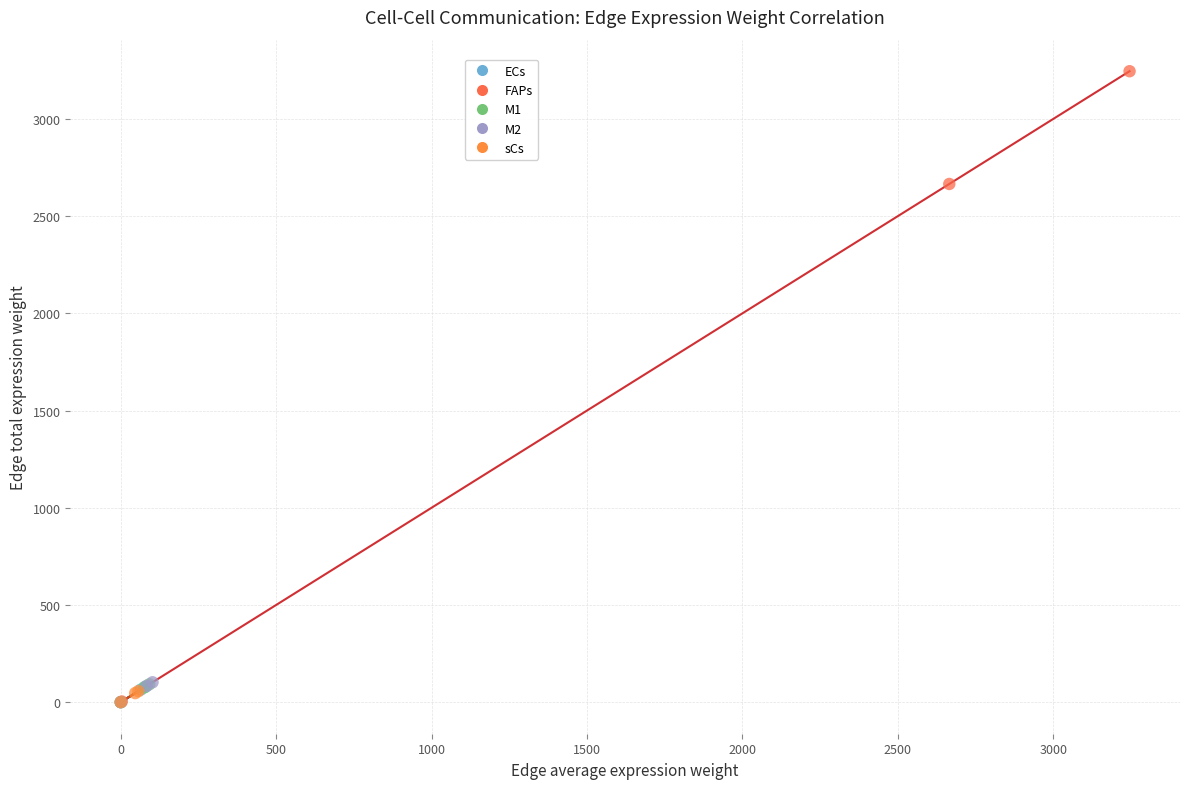

Which series has the widest spread of Y values?

FAPs